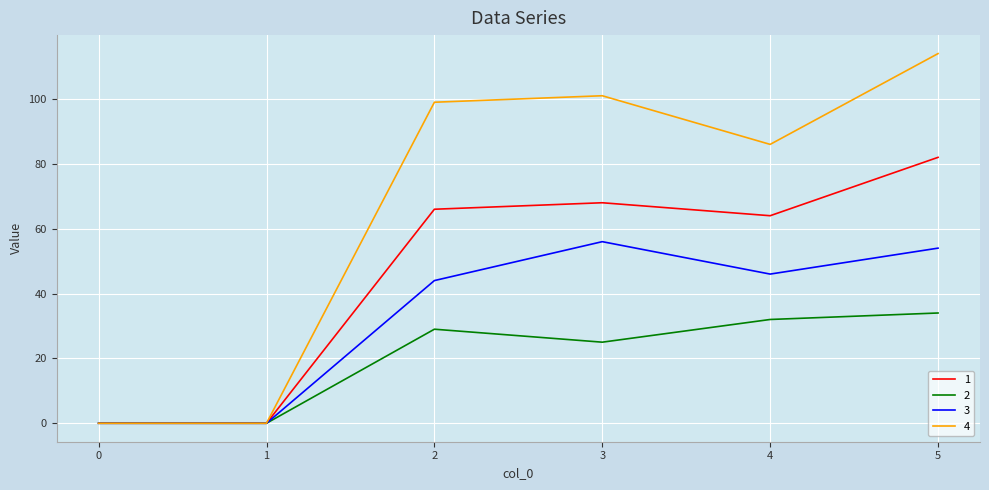

The value of 2 at 3 is 25. True or false?

True